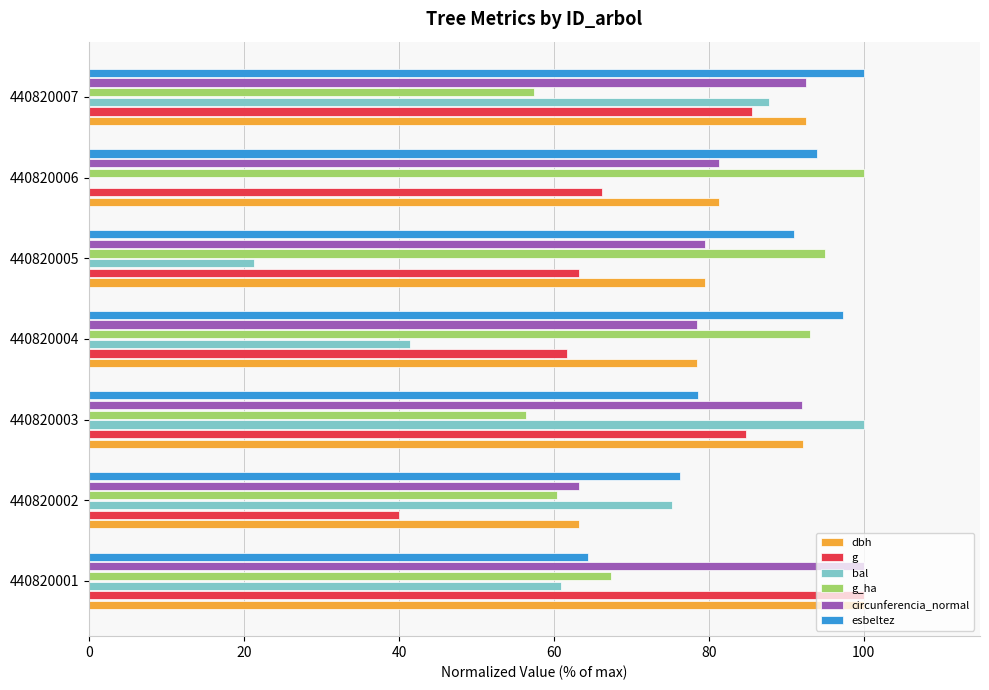

What is the average value of the dbh series?

83.9